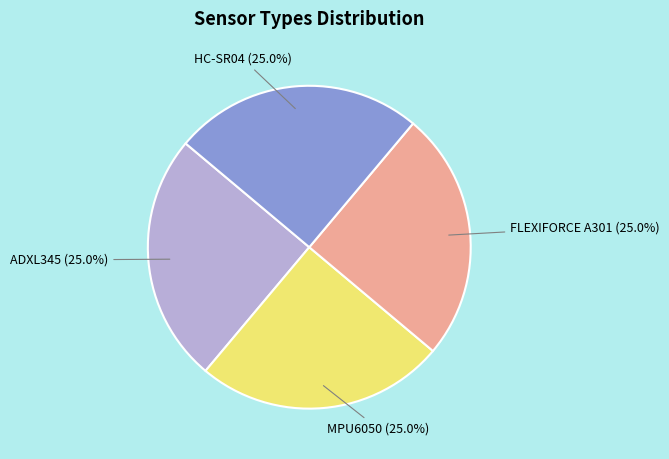

Approximately how many times larger is the value at ADXL345 compared to HC-SR04?

1.0